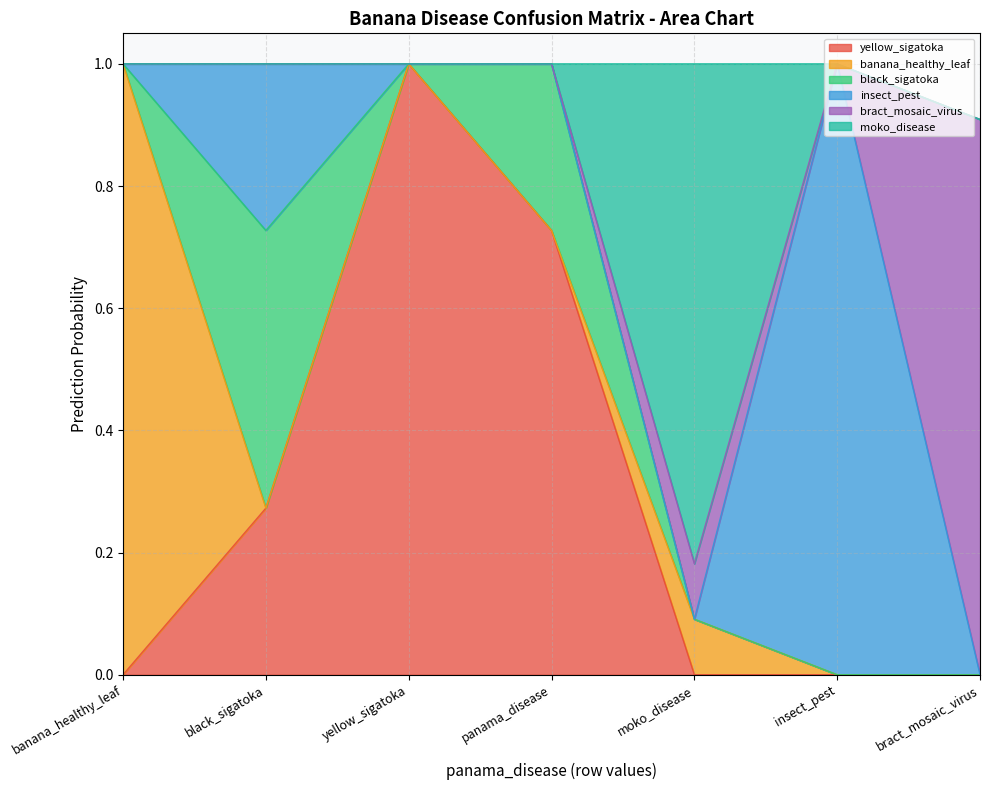

Which category has the highest value in the yellow_sigatoka series?

yellow_sigatoka